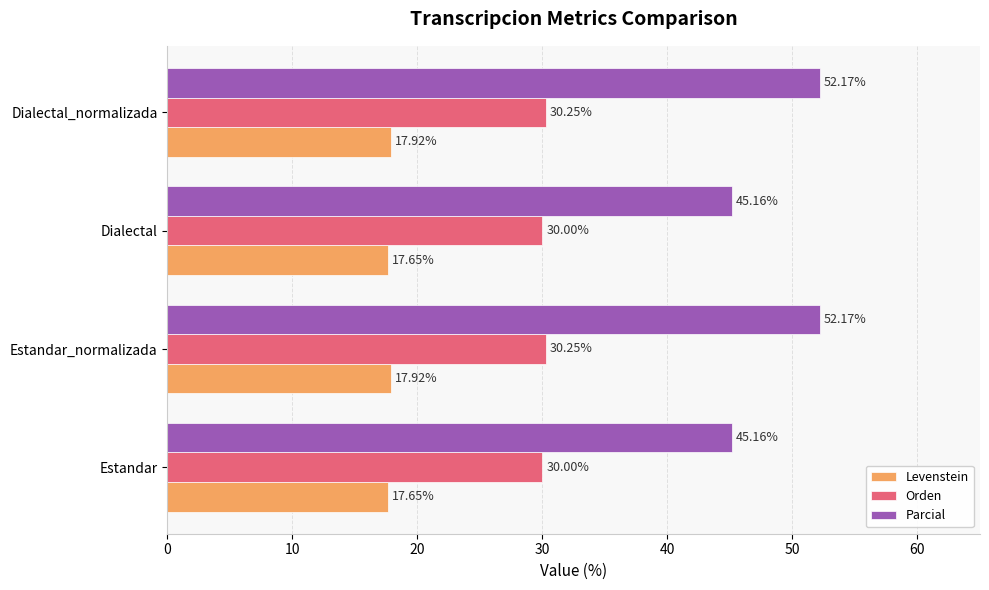

Which series has the widest spread of values?

Parcial